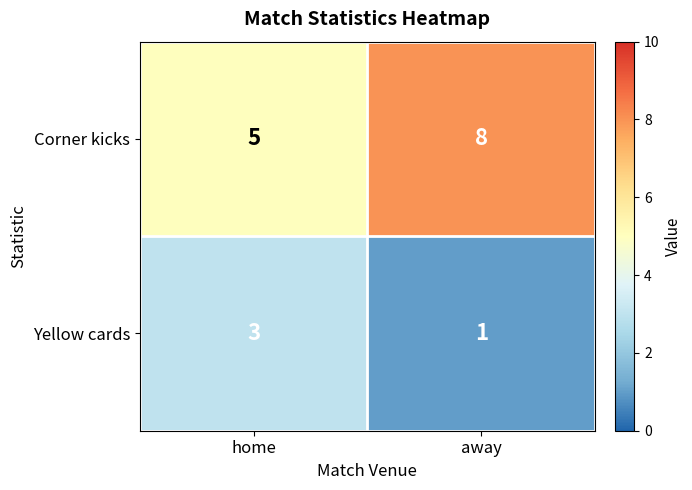

What is the sum of all Corner kicks values?

13